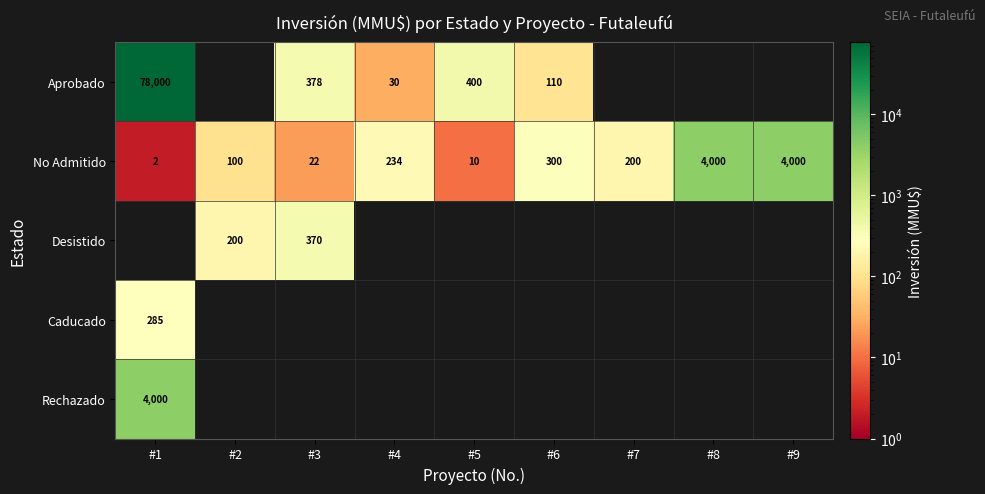

Is it true that No Admitido equals 4000 at #8?

True